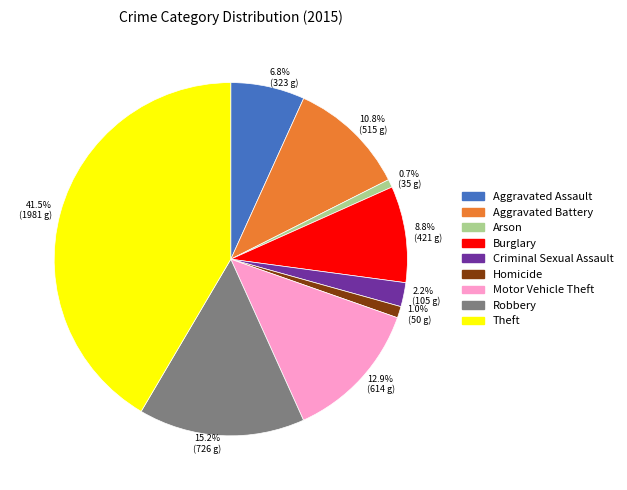

Between Aggravated Assault and Homicide, which is larger?

Aggravated Assault